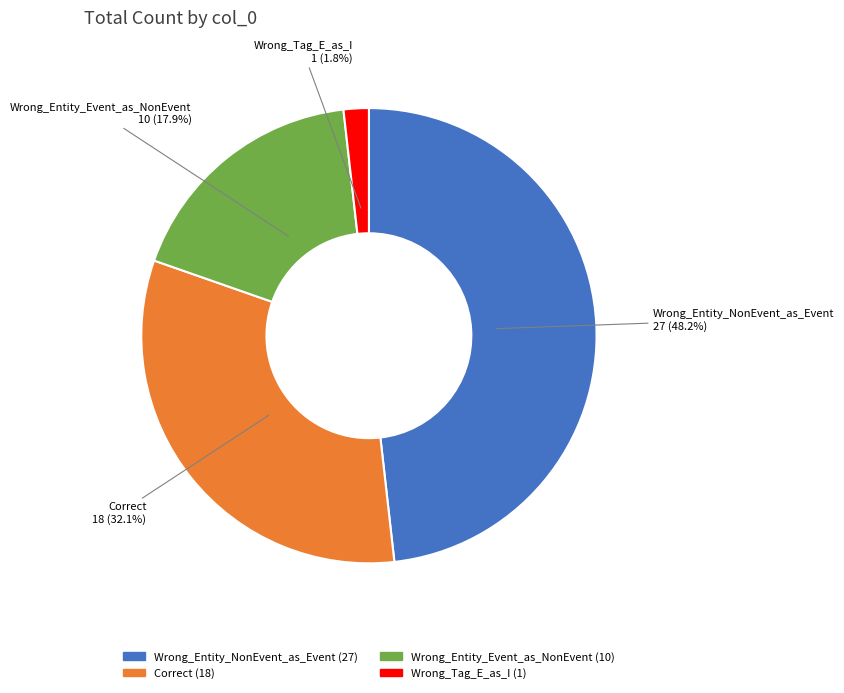

Is there any slice that represents more than half of the pie?

No